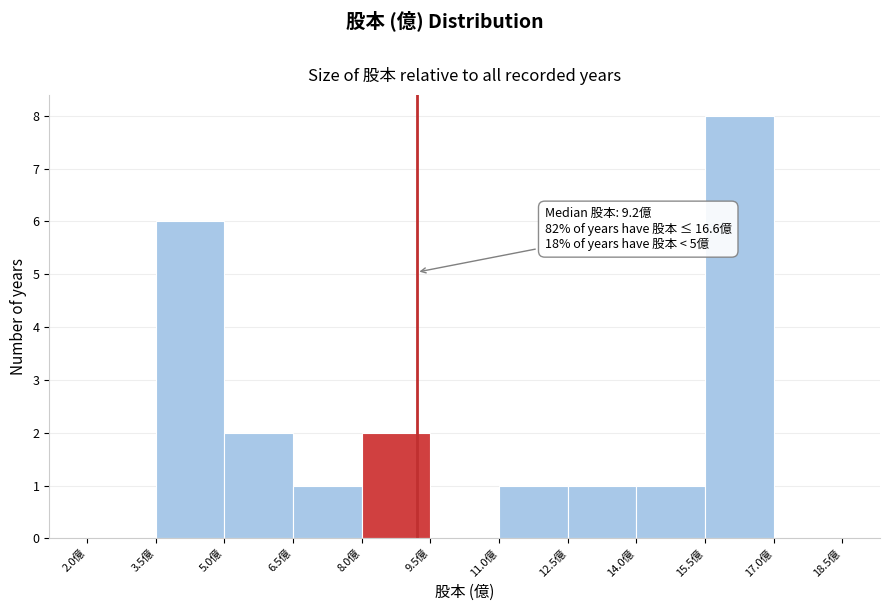

Over which range of the x-axis is the bar tallest?

15.5 to 17.0